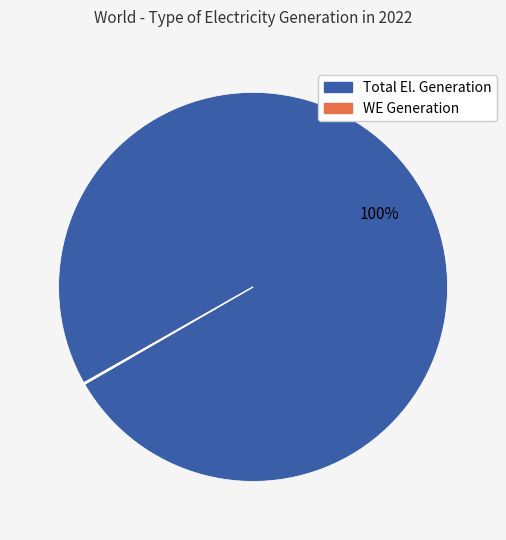

Does any single category account for the majority?

Yes